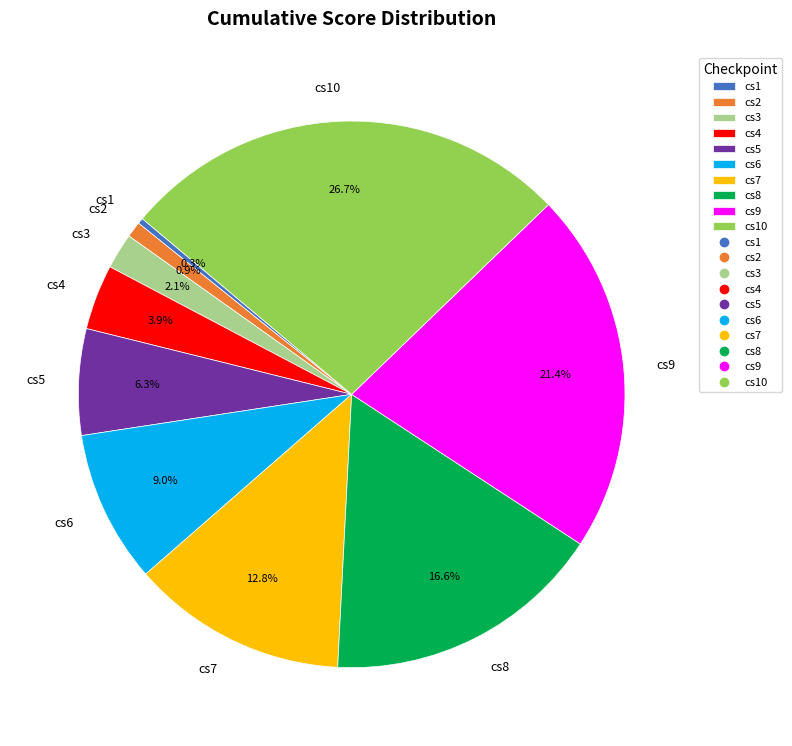

Which has a higher value, cs5 or cs1?

cs5